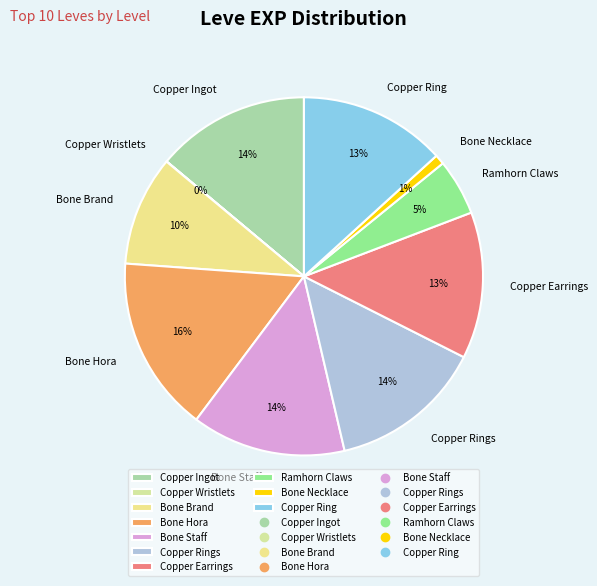

Approximately how many times larger is the value at Bone Hora compared to Copper Rings?

1.1